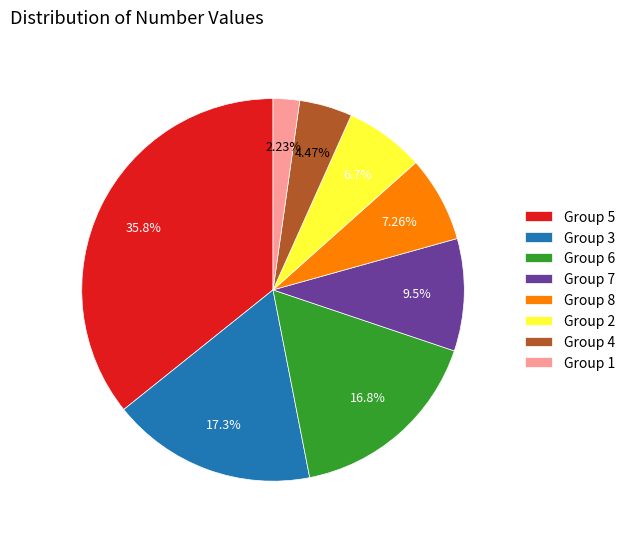

How many segments does this pie chart have?

8